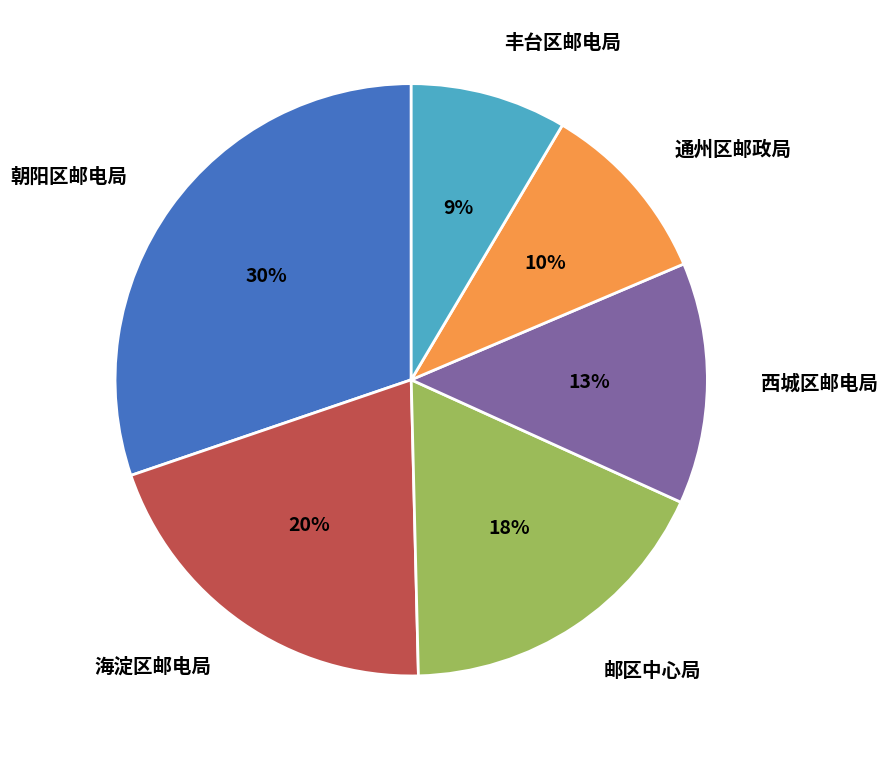

To the nearest percent, what percentage of the pie is 丰台区邮电局?

9%